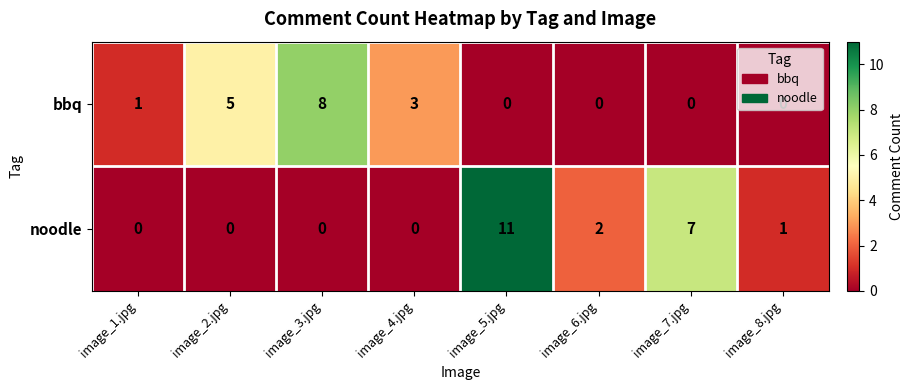

How many values in the bbq series are below 1?

4